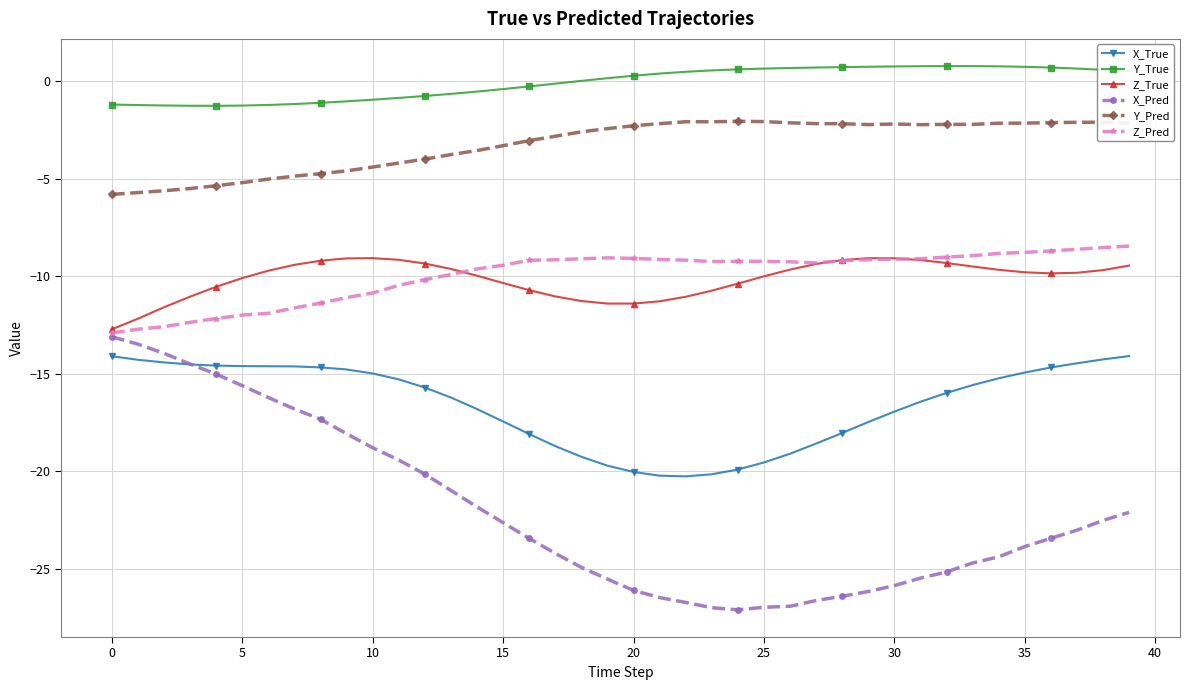

Which series has the largest range (max minus min)?

X_Pred